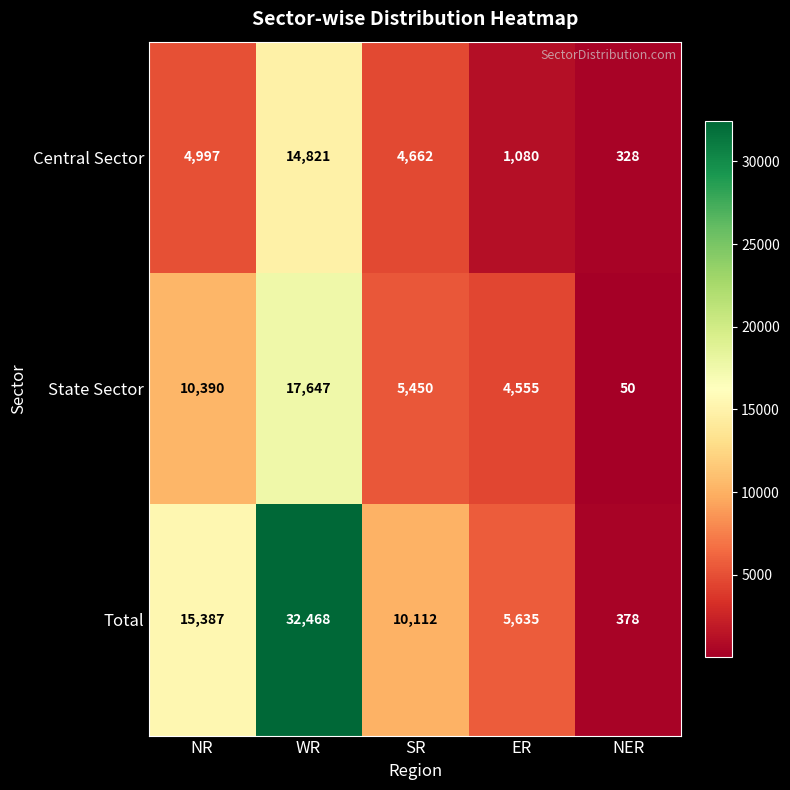

What is the difference between the maximum and minimum values in the Central Sector series?

14493